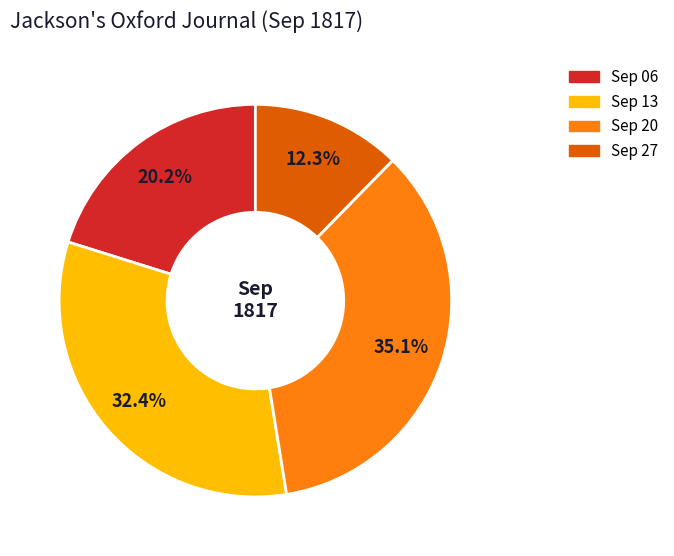

Count the number of slices in the pie.

4